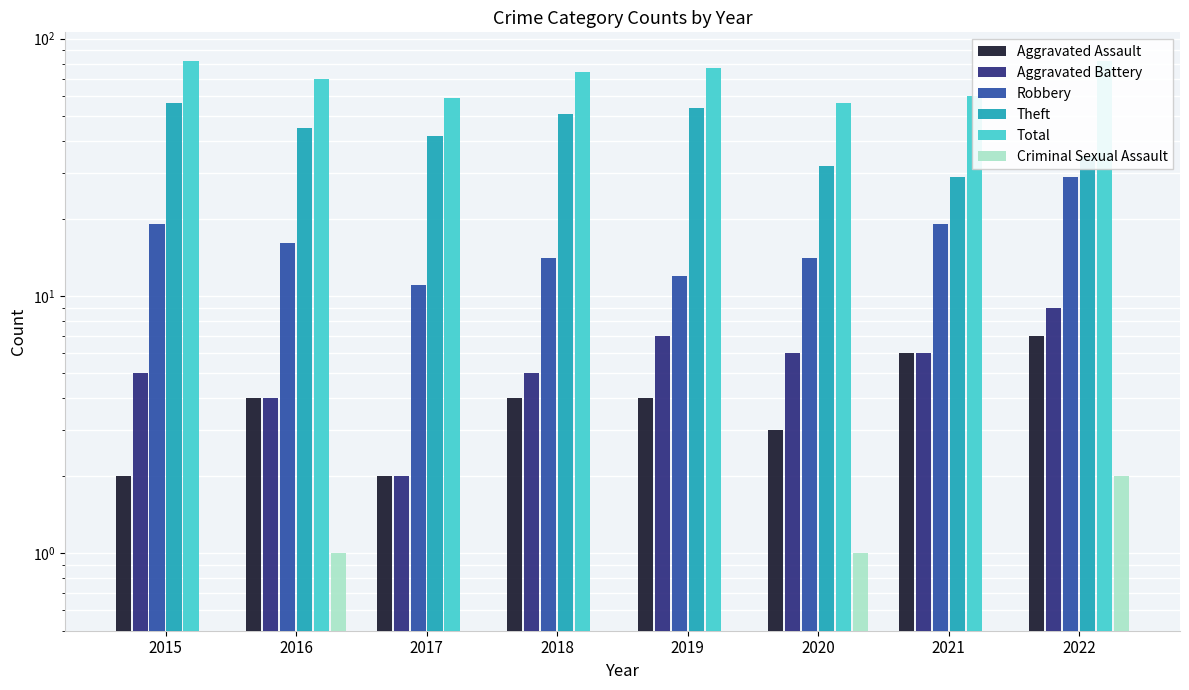

How many groups of bars are there?

8